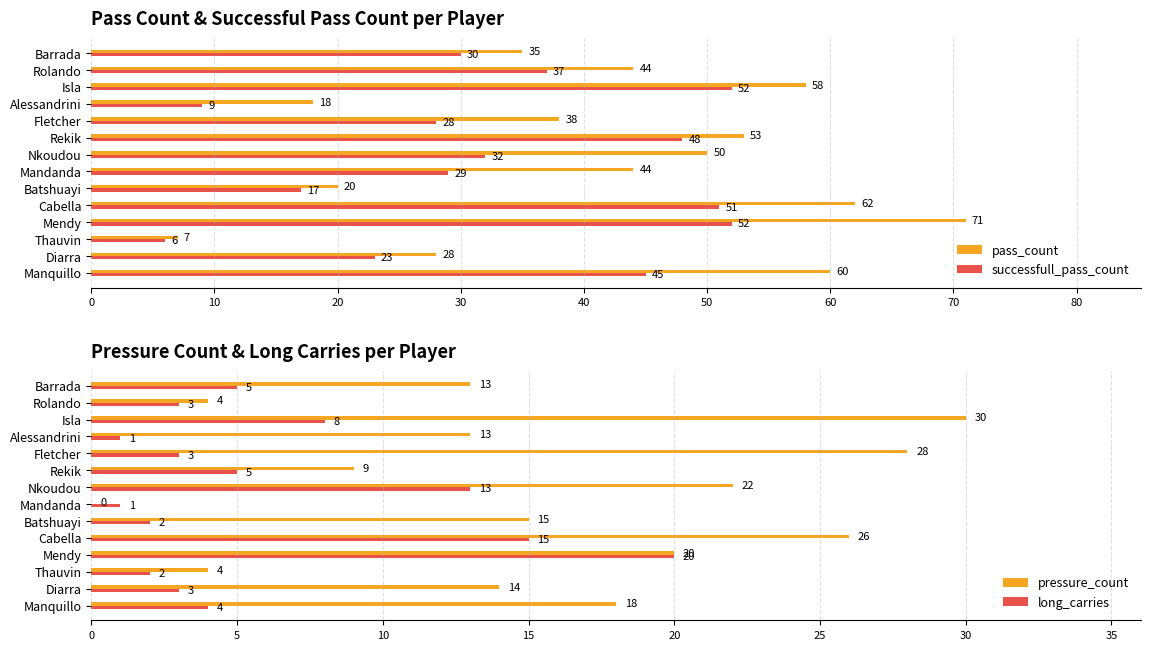

What is the difference between the maximum and minimum values in the successfull_pass_count series?

46